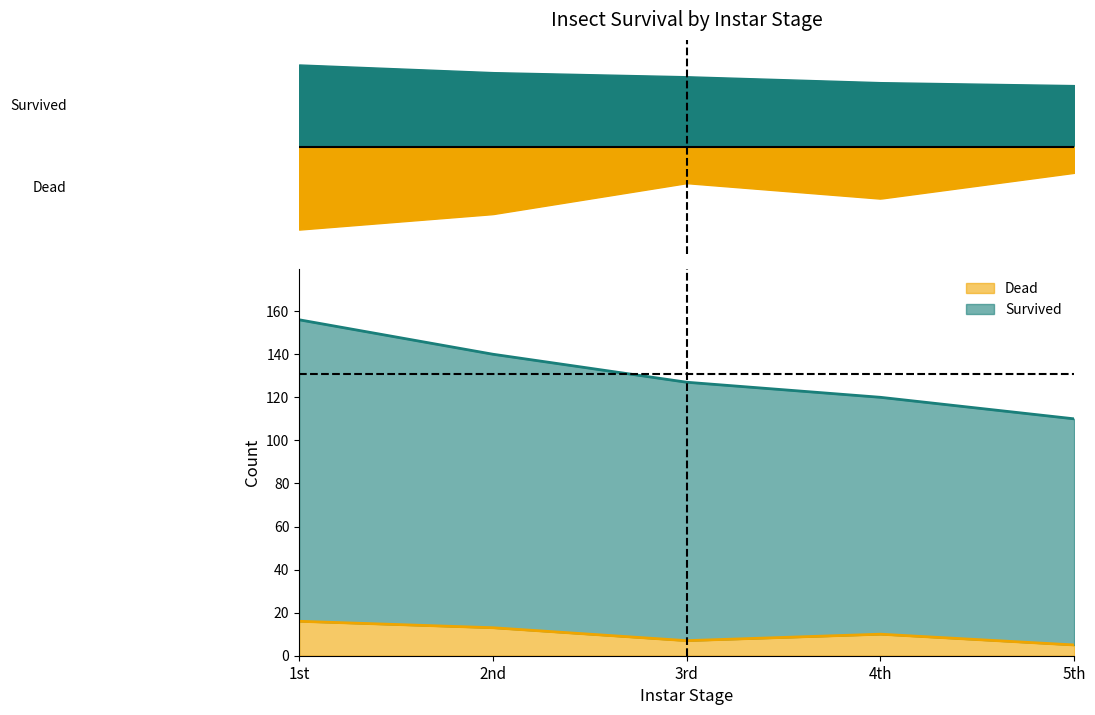

True or false: Dead and Survived intersect in this chart.

False